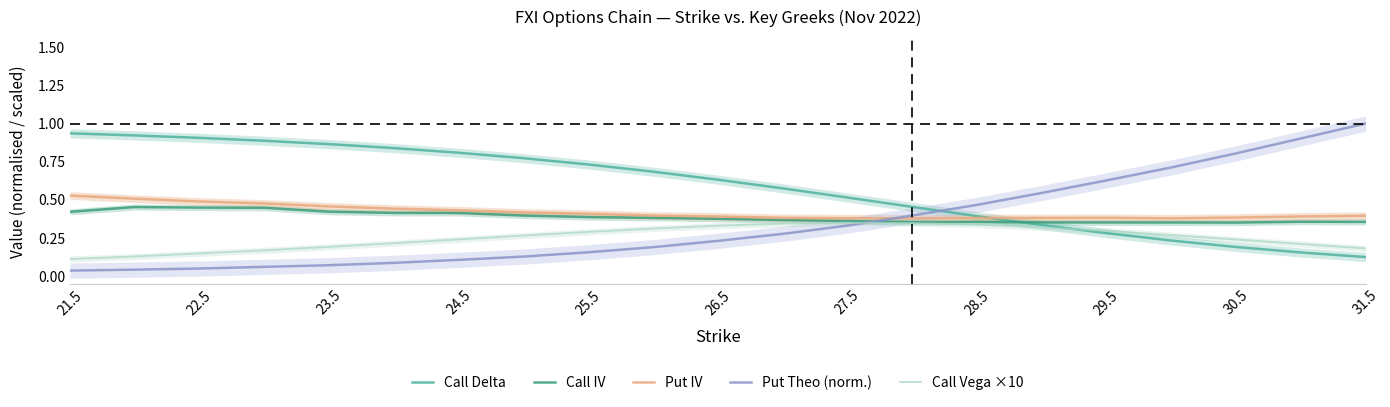

Which series has the widest spread of values?

Put Theo (norm.)